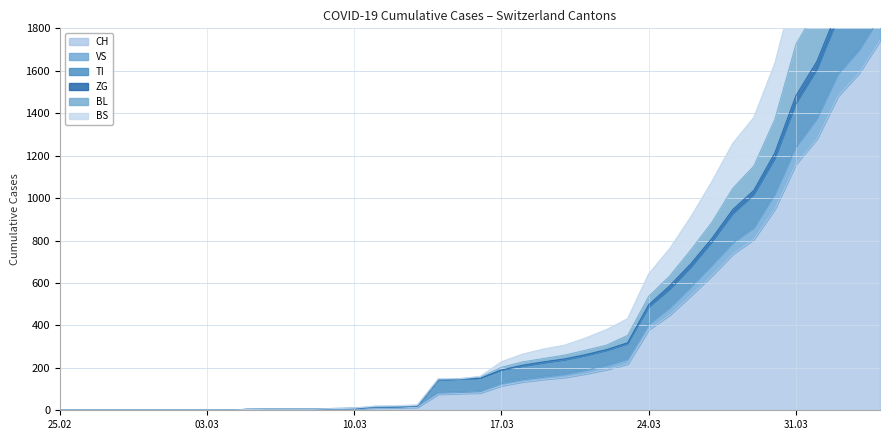

True or false: CH and ZG intersect in this chart.

False